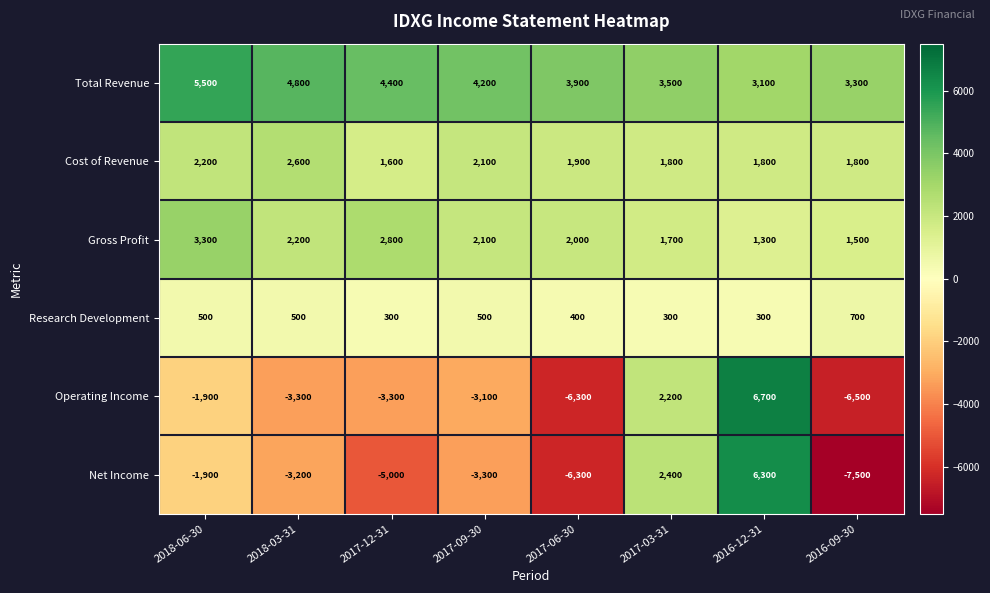

At which label does Net Income first exceed -3200?

2018-06-30